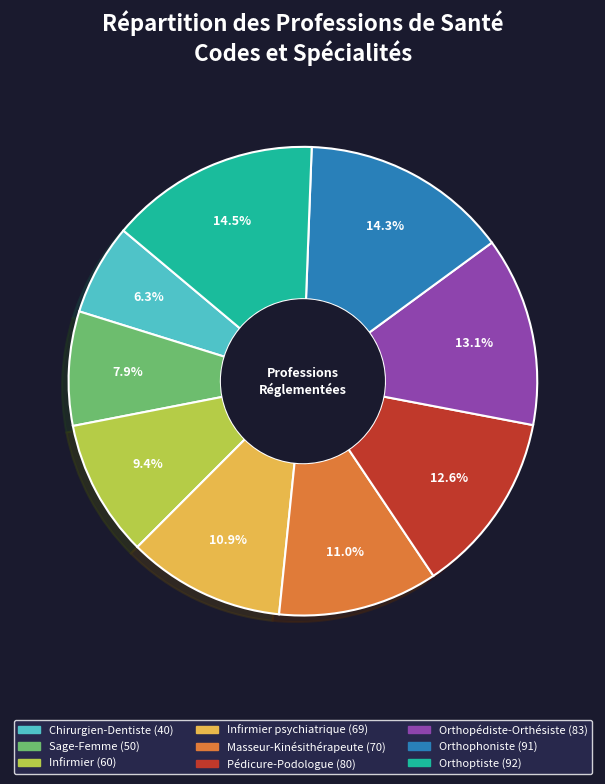

Is there any slice that represents more than half of the pie?

No